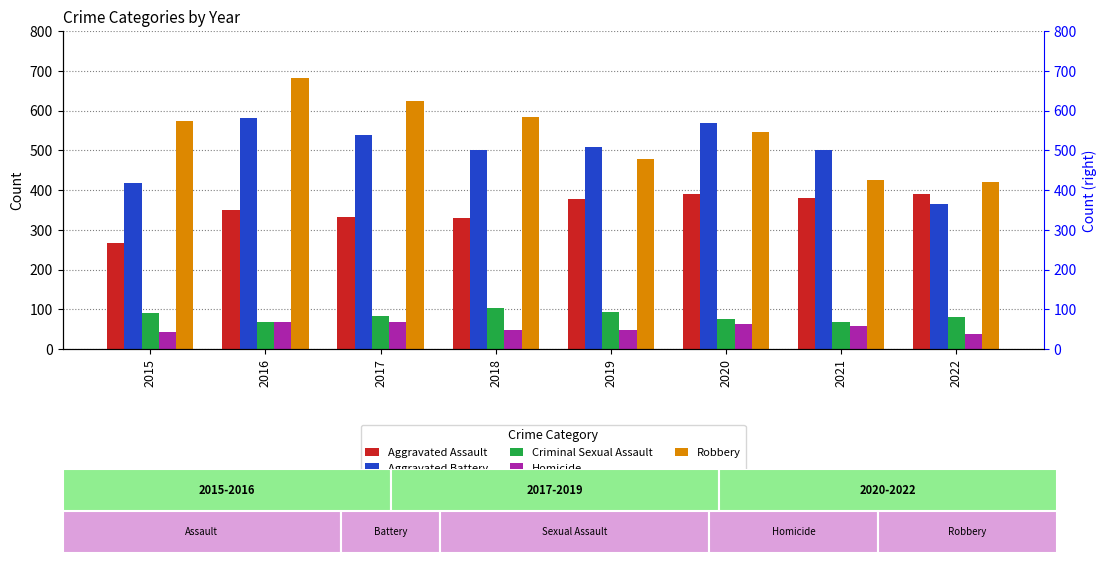

True or false: Homicide has a value of 75 at 2019.

False